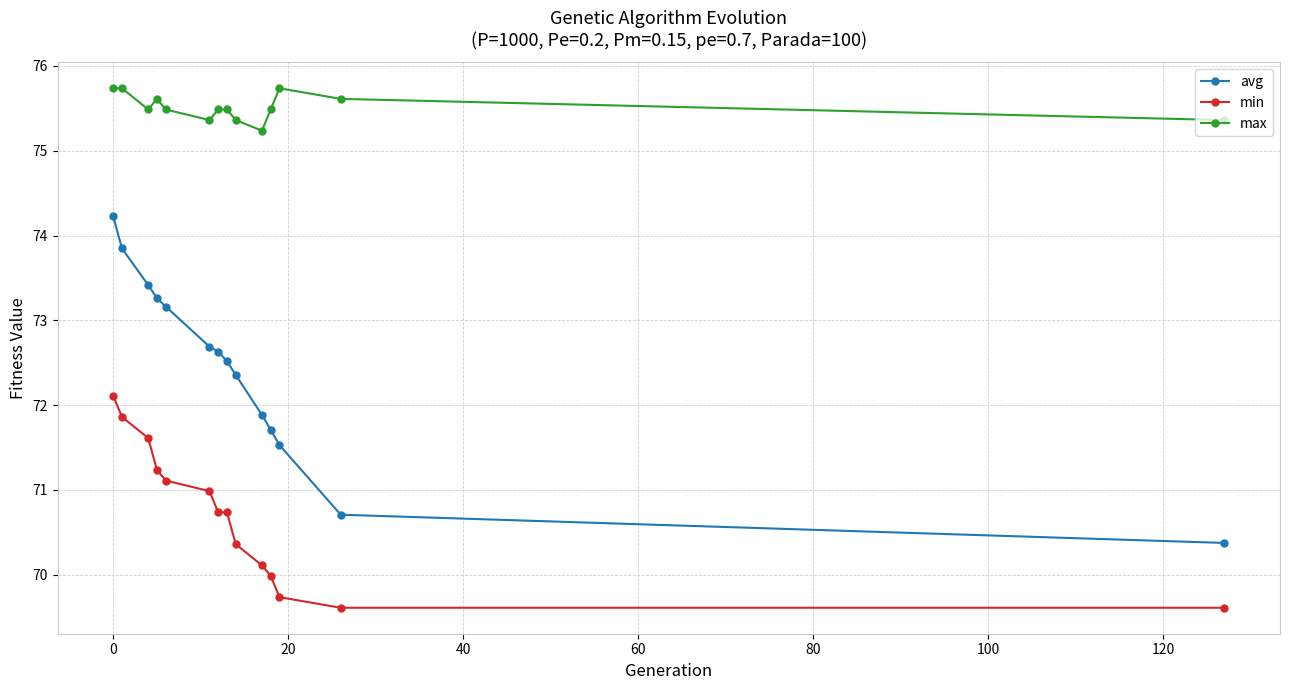

Rank the series by their average value, from highest to lowest.

max, avg, min